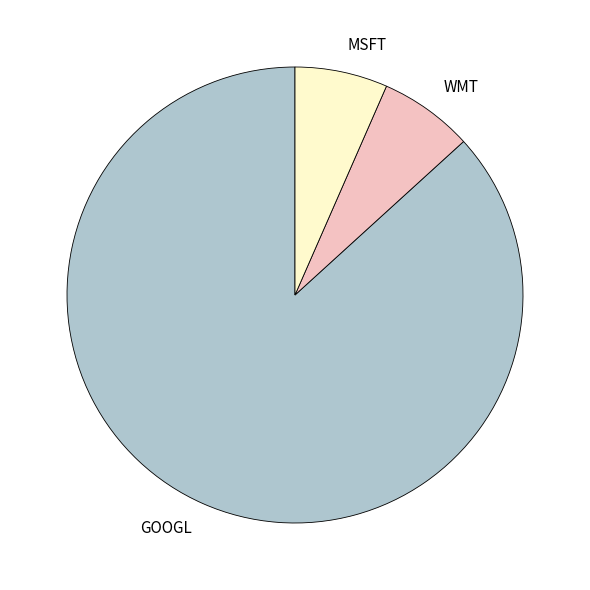

What is the largest slice in the pie chart?

GOOGL